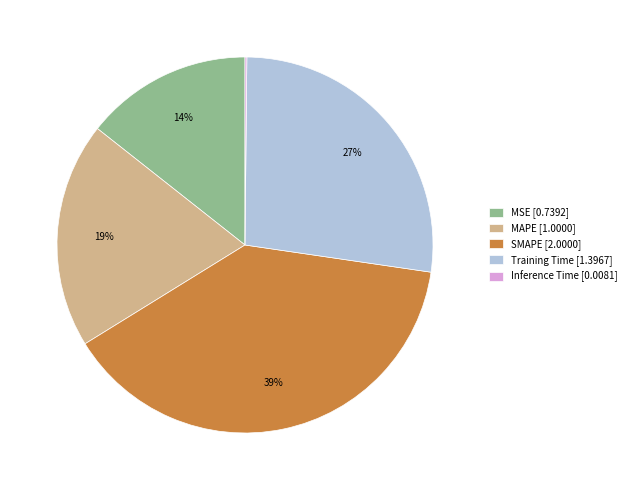

To the nearest percent, what is the difference between the MAPE and Training Time slice percentages?

8%